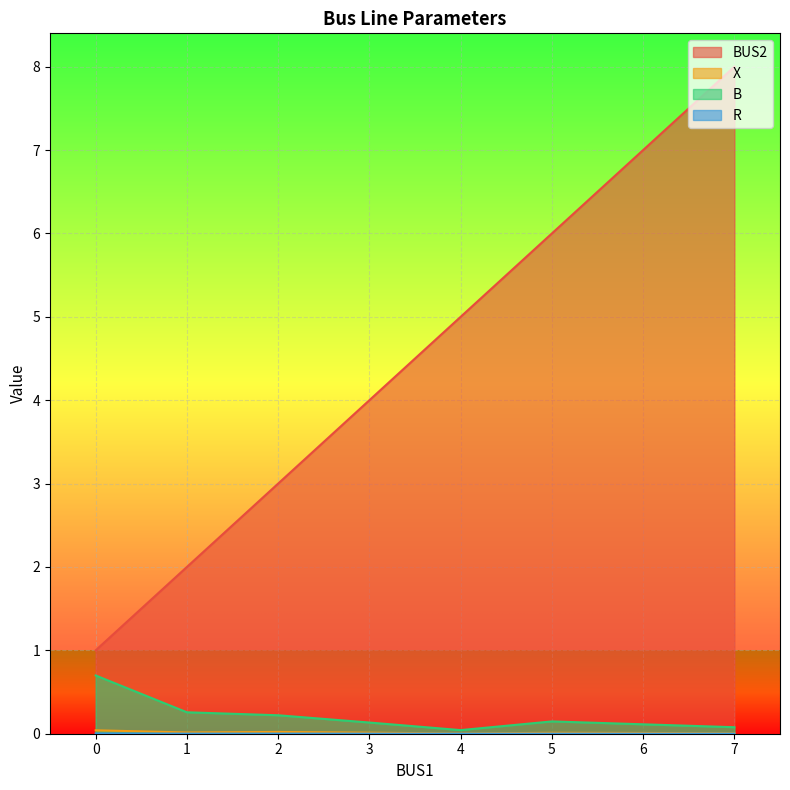

The value of BUS2 at 6 is 7.0. True or false?

True